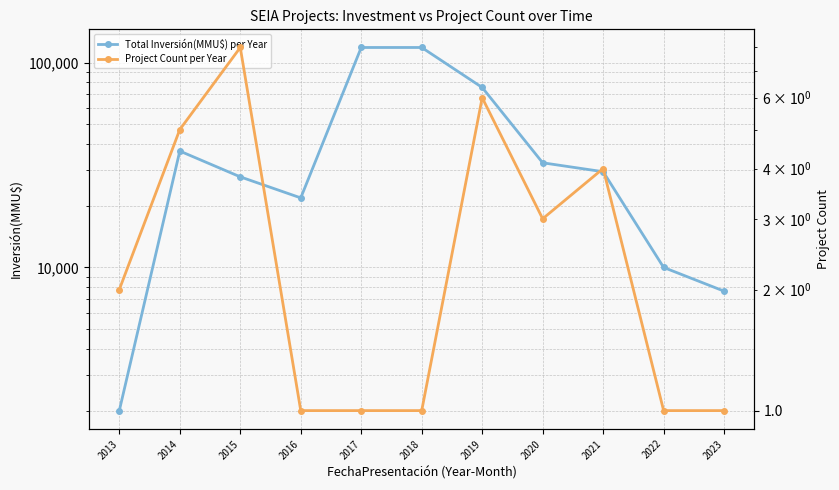

Does the chart display data point markers on the line(s)?

Yes